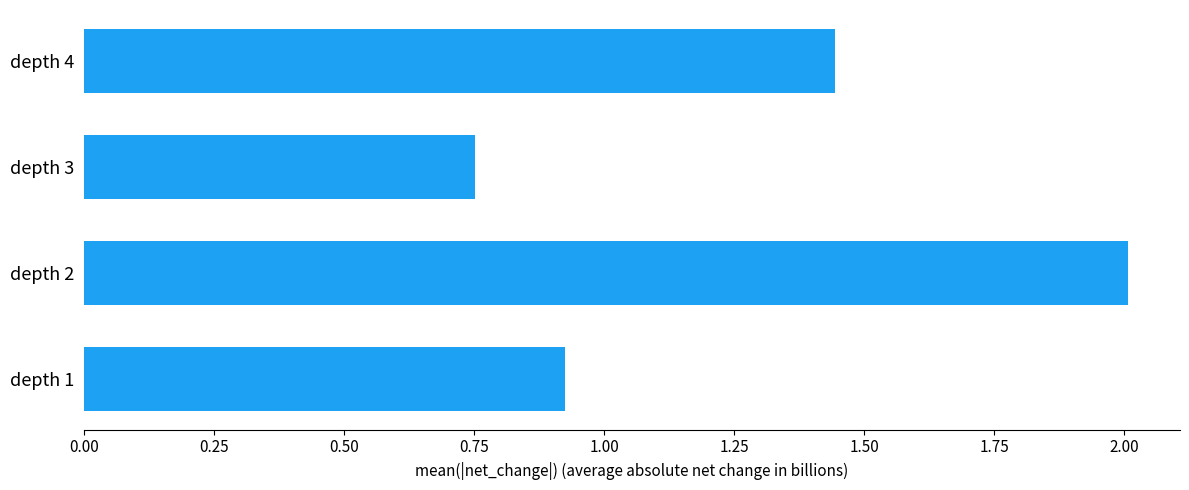

What is the change in value from depth 1 to depth 2?

+1.1